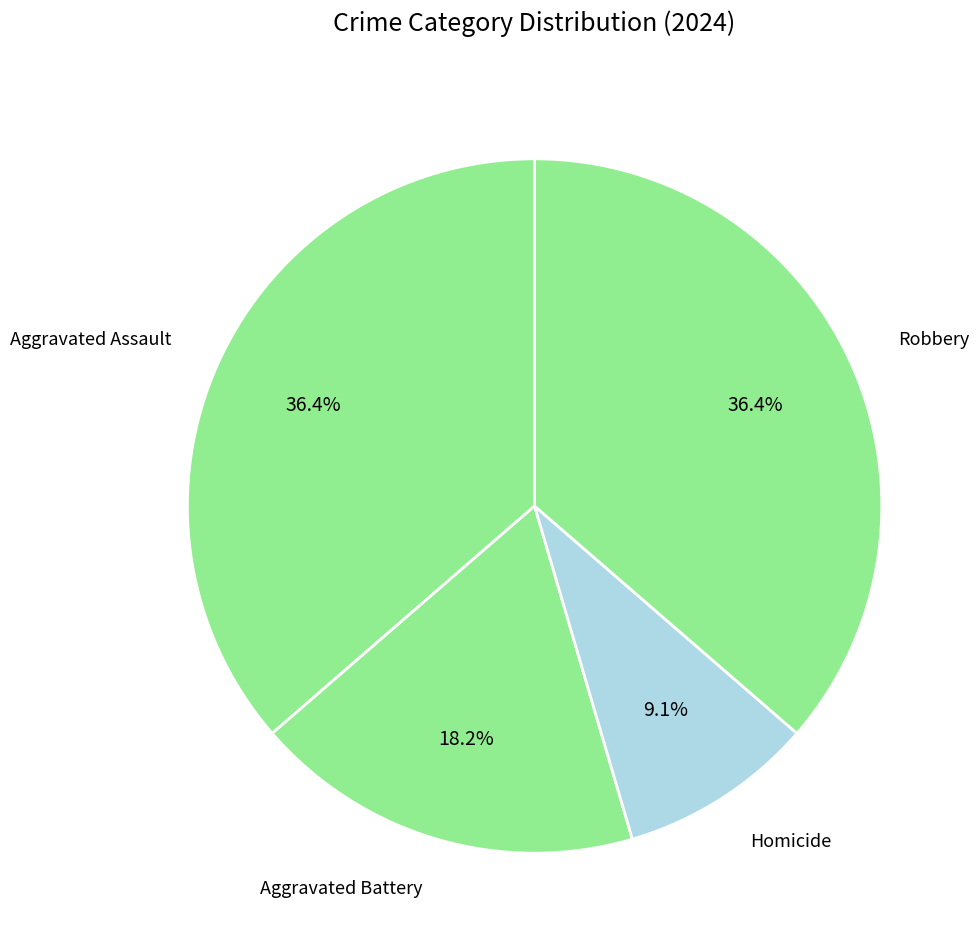

Which slice is the largest?

Aggravated Assault